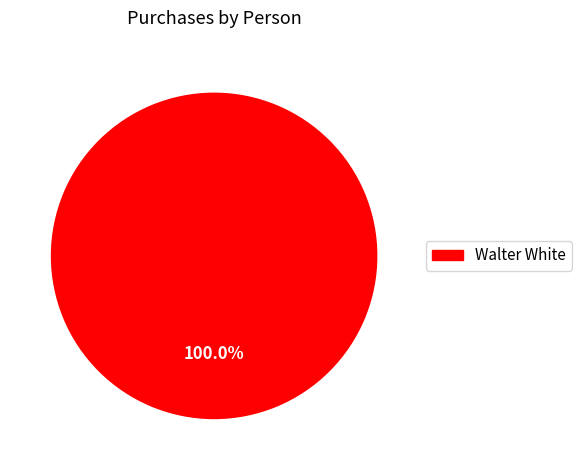

Does any single category account for the majority?

Yes